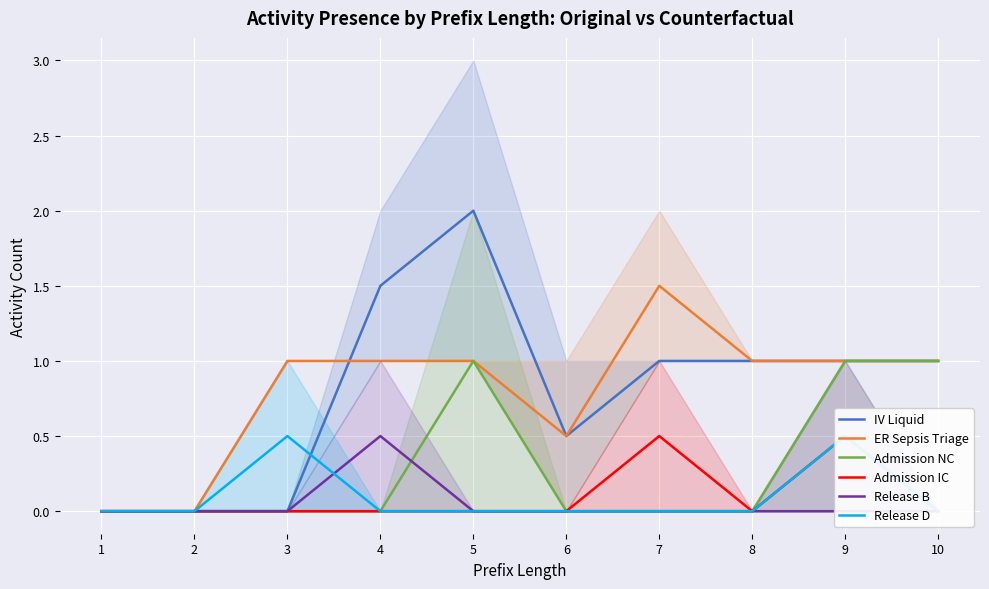

Reading left to right, extract all data points from this chart.

IV Liquid: 1=0.0	2=0.0	3=0.0	4=1.5	5=2.0	6=0.5	7=1.0	8=1.0	9=1.0	10=1.0
ER Sepsis Triage: 1=0.0	2=0.0	3=1.0	4=1.0	5=1.0	6=0.5	7=1.5	8=1.0	9=1.0	10=1.0
Admission NC: 1=0.0	2=0.0	3=0.0	4=0.0	5=1.0	6=0.0	7=0.0	8=0.0	9=1.0	10=1.0
Admission IC: 1=0.0	2=0.0	3=0.0	4=0.0	5=0.0	6=0.0	7=0.5	8=0.0	9=0.5	10=0.0
Release B: 1=0.0	2=0.0	3=0.0	4=0.5	5=0.0	6=0.0	7=0.0	8=0.0	9=0.0	10=0.0
Release D: 1=0.0	2=0.0	3=0.5	4=0.0	5=0.0	6=0.0	7=0.0	8=0.0	9=0.5	10=0.0